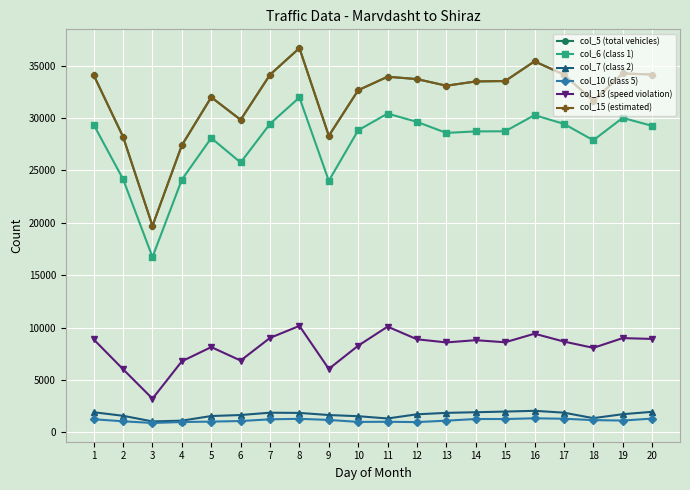

Does the chart have visible grid lines?

Yes